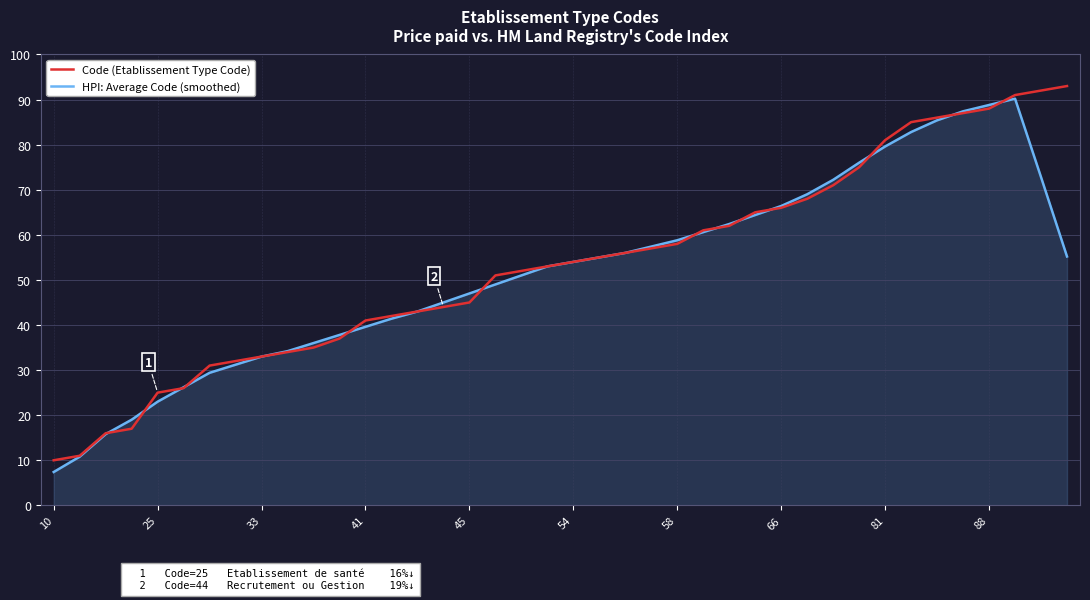

What is the maximum value shown in the chart?

93.0